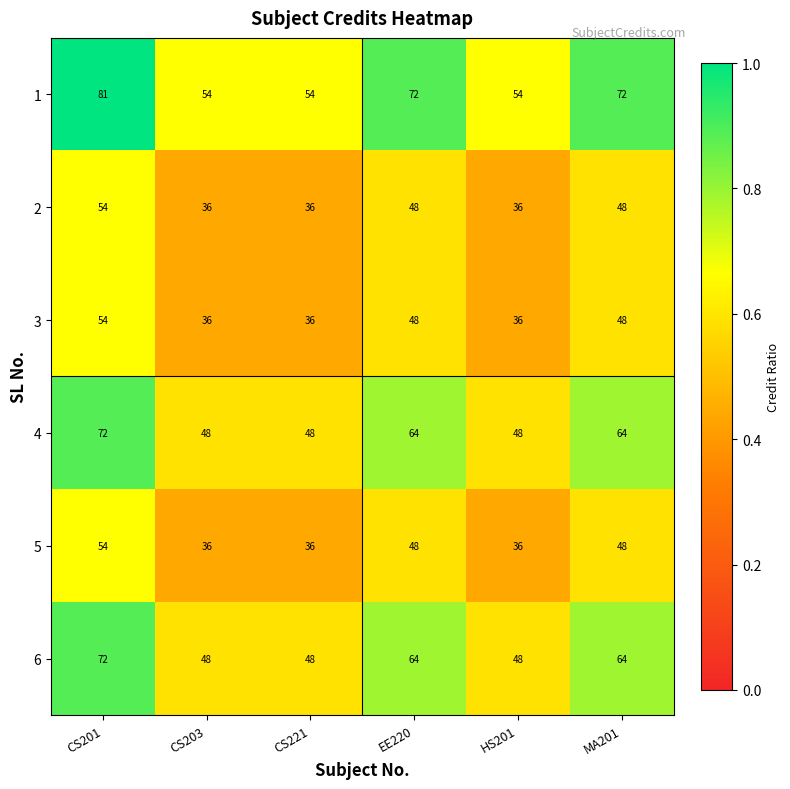

At how many categories does at least one series exceed 40?

6